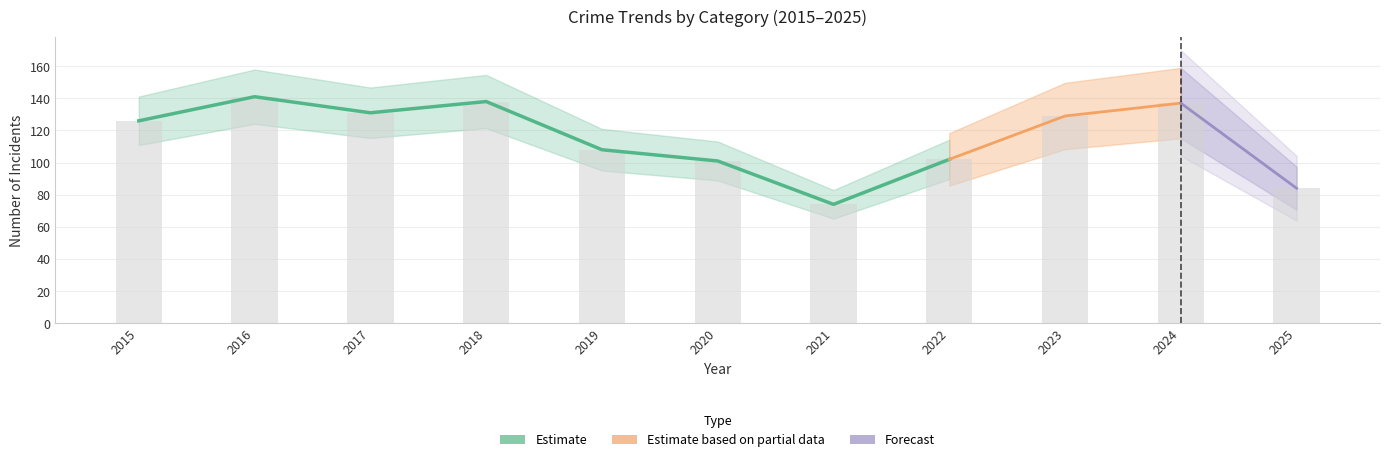

What is the total value across all series at 2023?

129